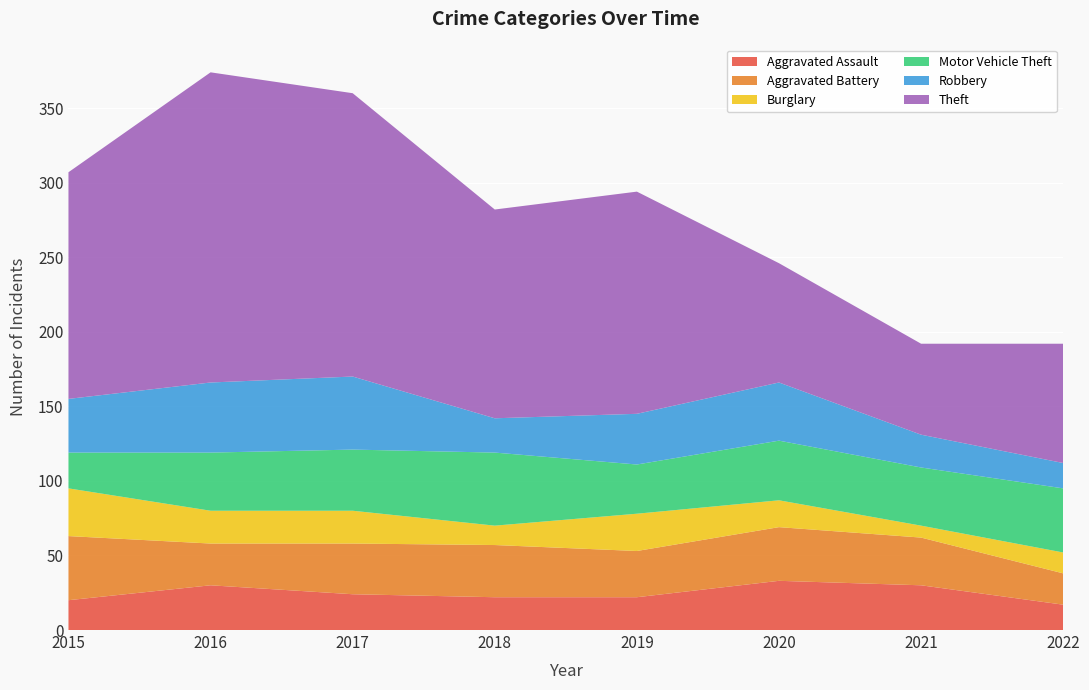

Reading right to left, list all the values displayed in this chart.

Aggravated Assault: 2022=17	2021=30	2020=33	2019=22	2018=22	2017=24	2016=30	2015=20
Aggravated Battery: 2022=21	2021=32	2020=36	2019=31	2018=35	2017=34	2016=28	2015=43
Burglary: 2022=14	2021=8	2020=18	2019=25	2018=13	2017=22	2016=22	2015=32
Motor Vehicle Theft: 2022=43	2021=39	2020=40	2019=33	2018=49	2017=41	2016=39	2015=24
Robbery: 2022=17	2021=22	2020=39	2019=34	2018=23	2017=49	2016=47	2015=36
Theft: 2022=80	2021=61	2020=80	2019=149	2018=140	2017=190	2016=208	2015=152